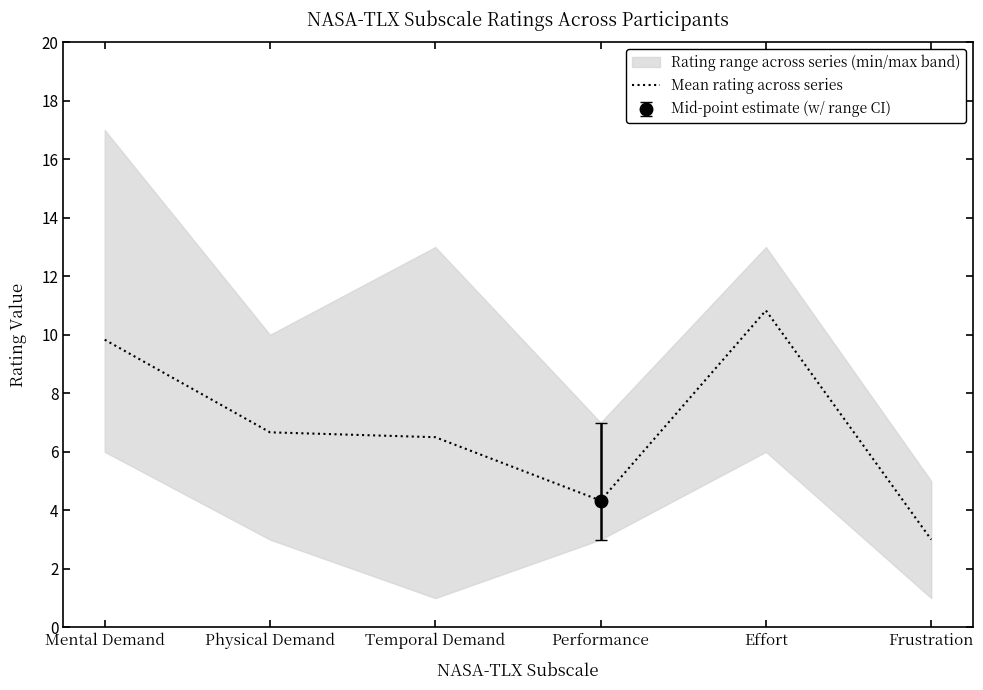

Reading left to right, extract all data points from this chart.

Mental Demand=9.8	Physical Demand=6.7	Temporal Demand=6.5	Performance=4.3	Effort=10.8	Frustration=3.0